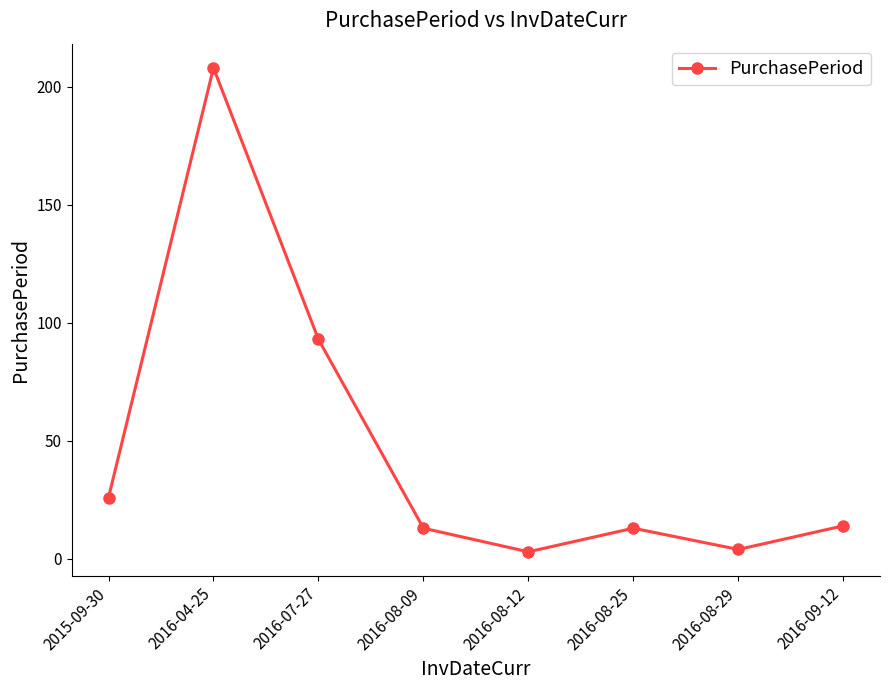

The value at 2016-07-27 is 131. True or false?

False